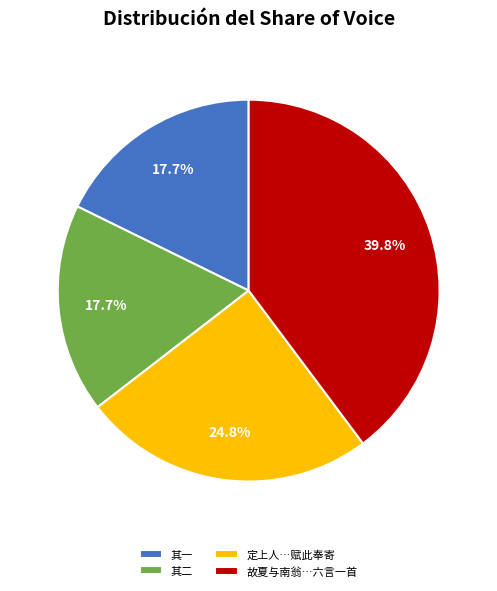

Does any single category account for the majority?

No